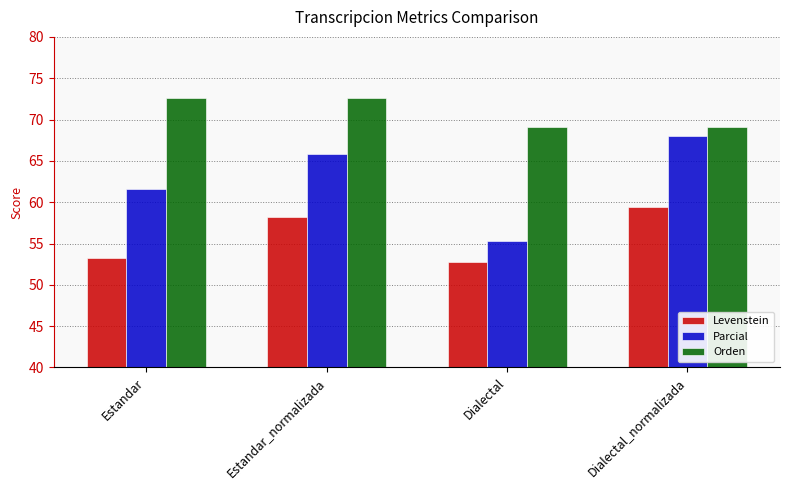

How many data points does each series have?

4